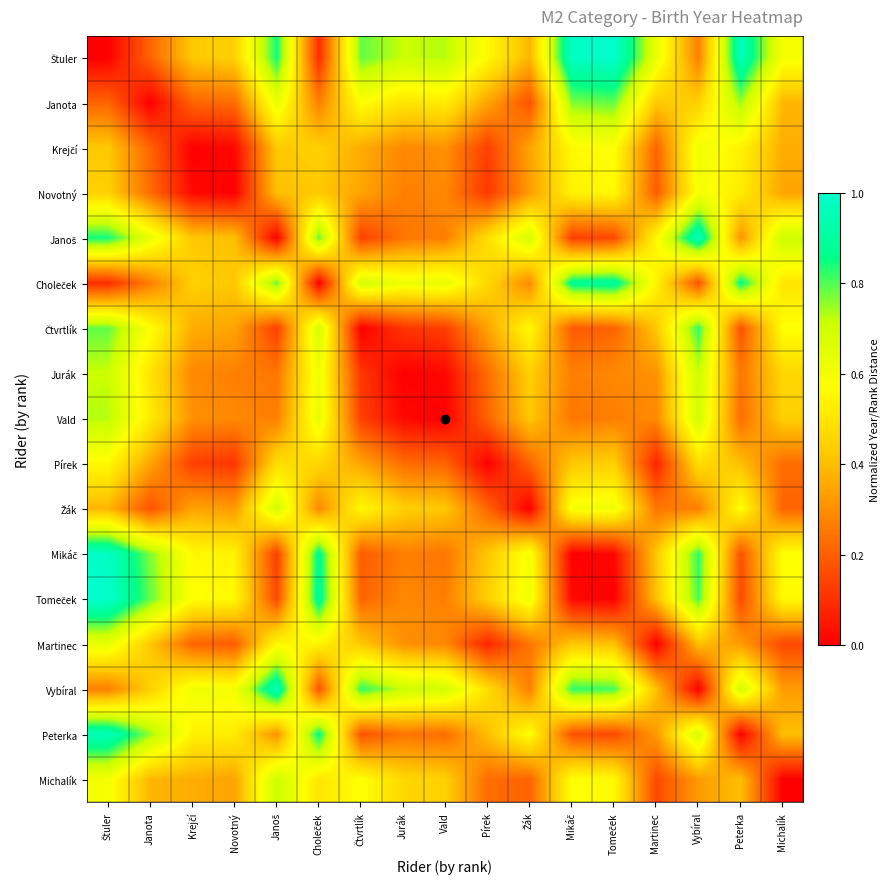

Which has a higher value, Žák or Vybíral?

Žák